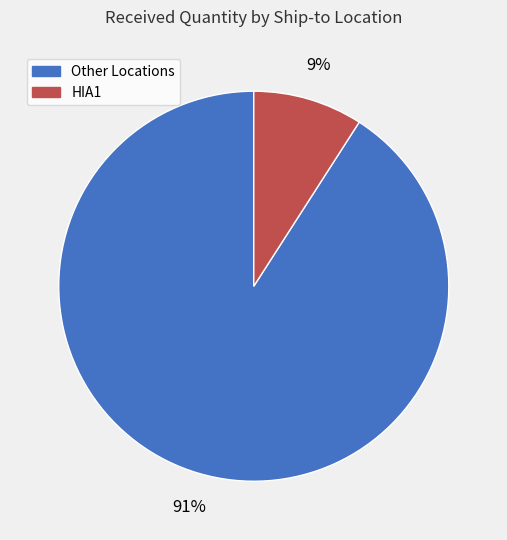

How many slices are in this pie chart?

2